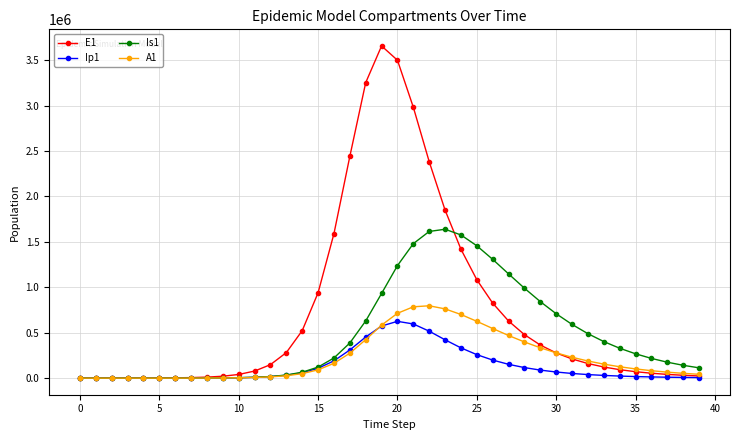

How many lines are shown in the chart?

4